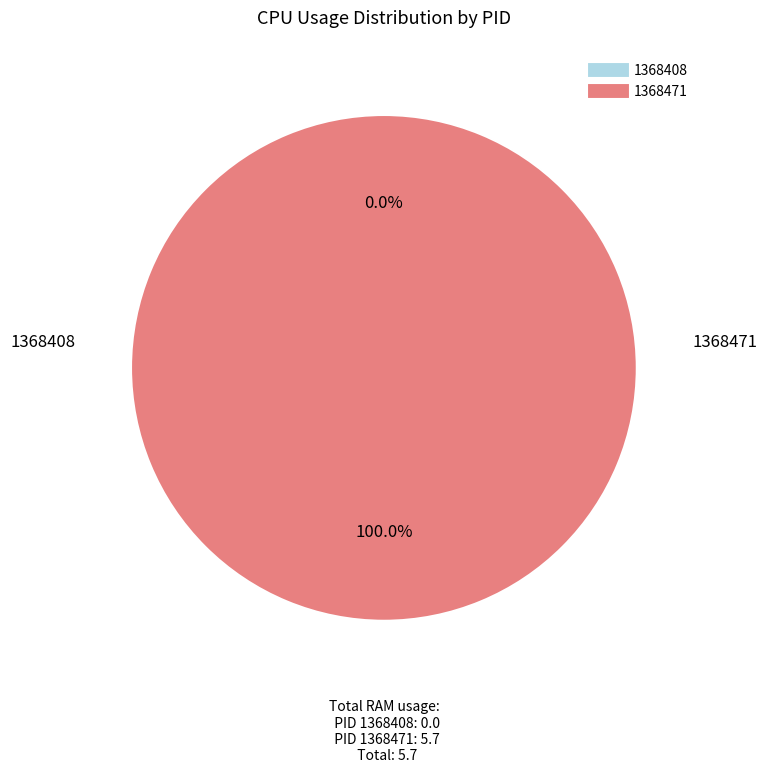

Does 1368408 account for over 50% of the chart?

No